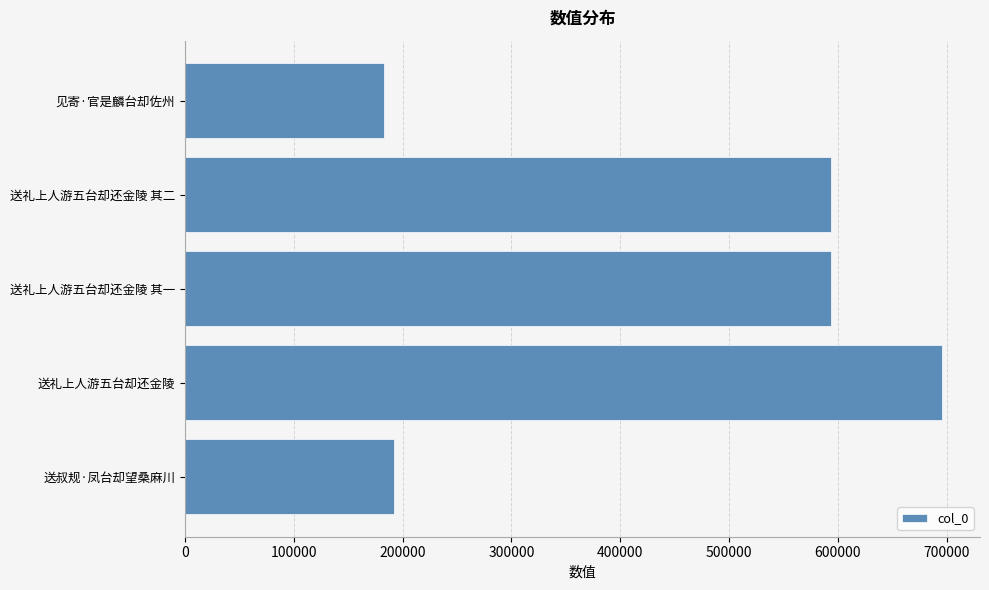

Are the bars horizontal?

Yes